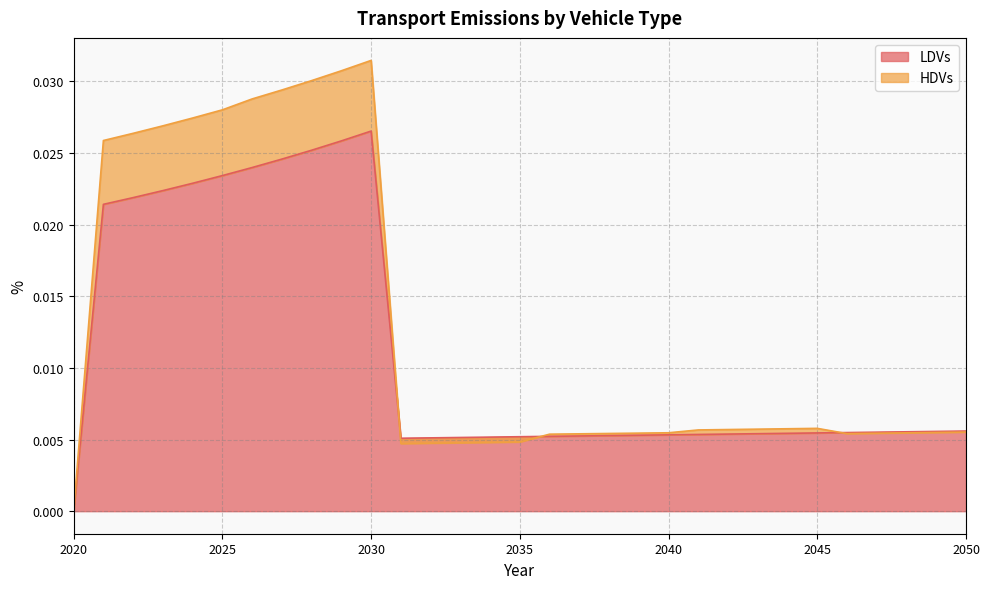

Which series changed the most between 2038 and 2050?

LDVs